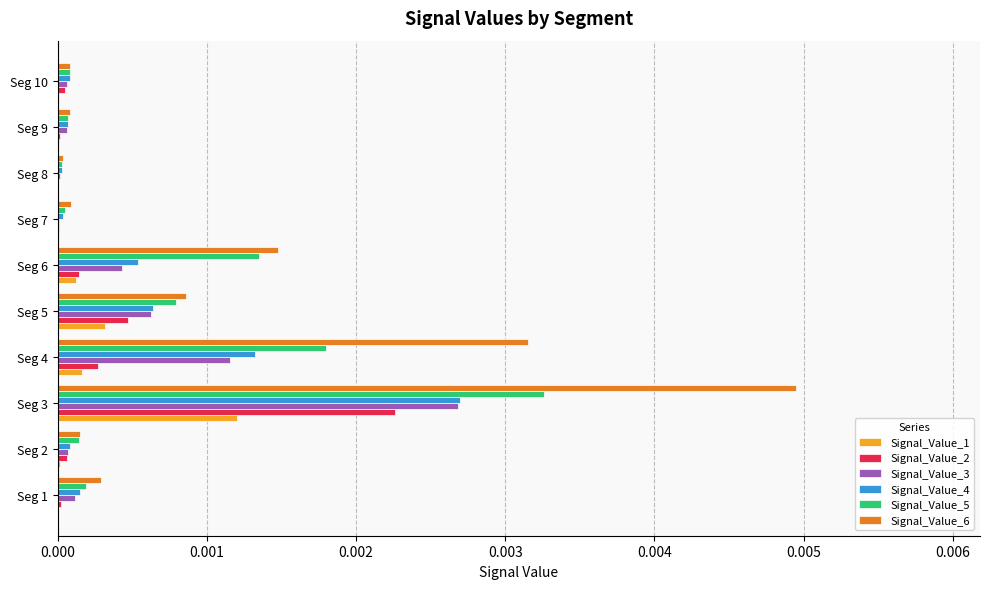

What are all the series names shown in the legend?

Signal_Value_1, Signal_Value_2, Signal_Value_3, Signal_Value_4, Signal_Value_5, Signal_Value_6